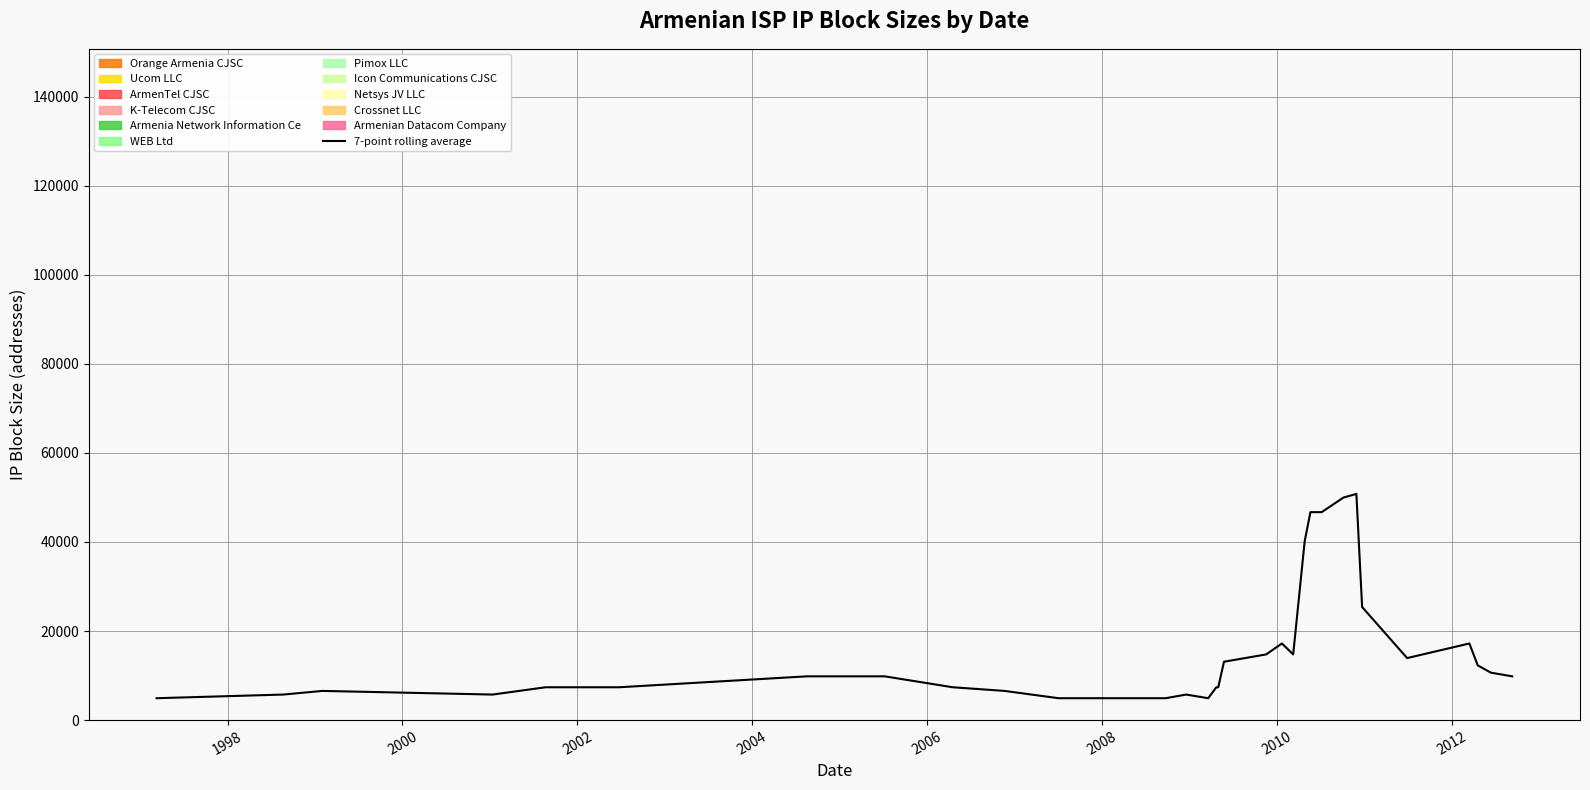

Is it true that the value at 14 is 4915.2?

True